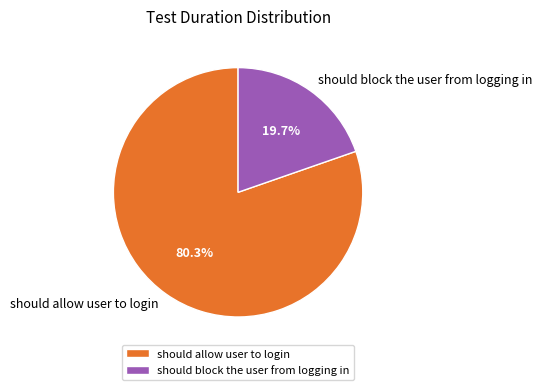

Which category has the smallest portion of the pie?

should block the user from logging in